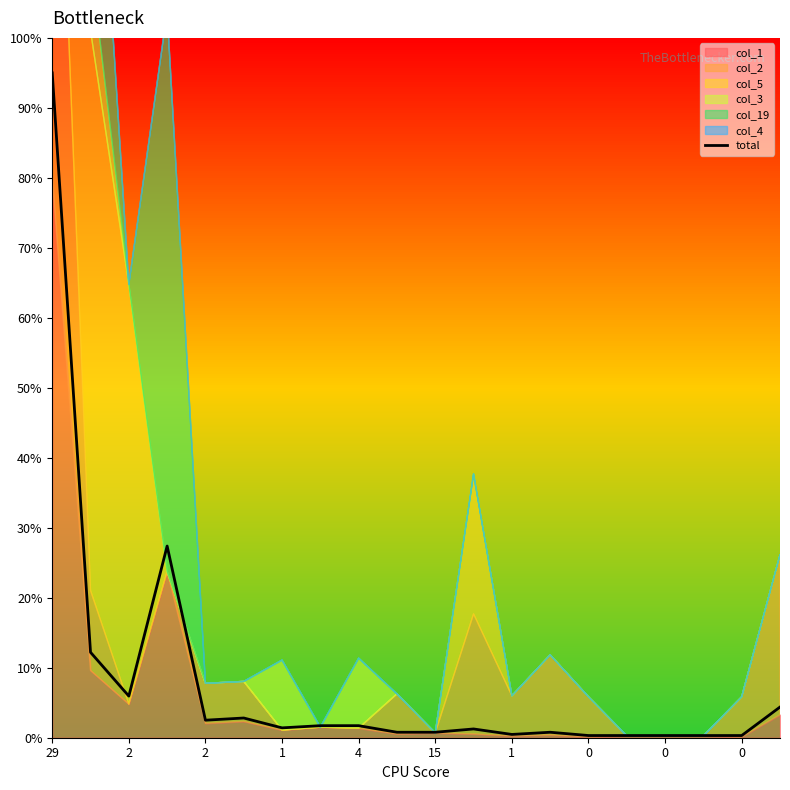

How many points are higher than both their immediate neighbors (excluding endpoints)?

4